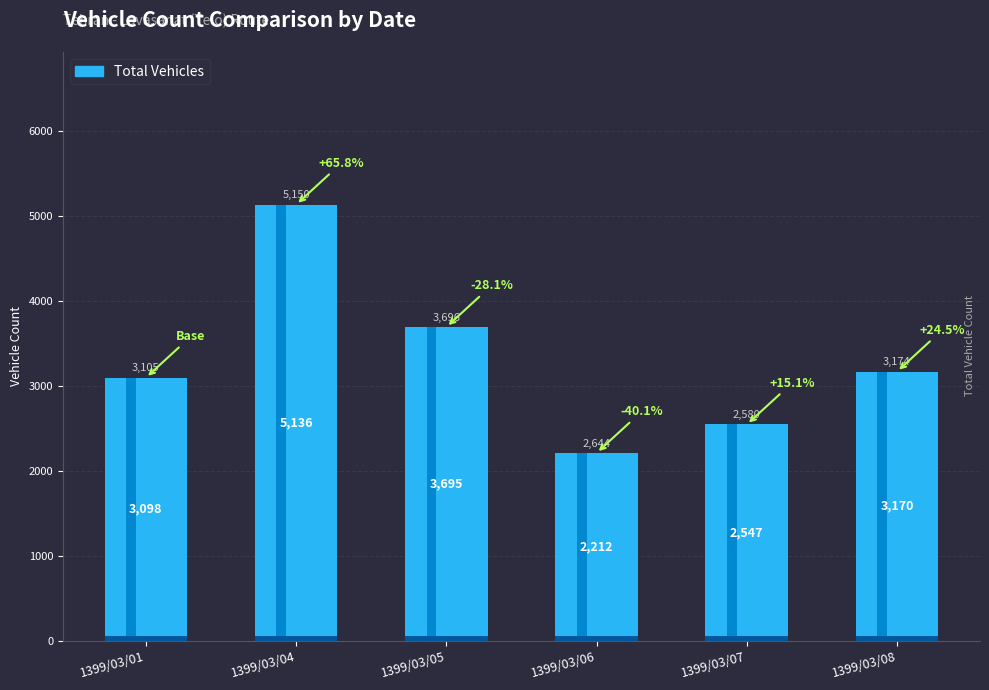

What is the smallest value displayed?

2212